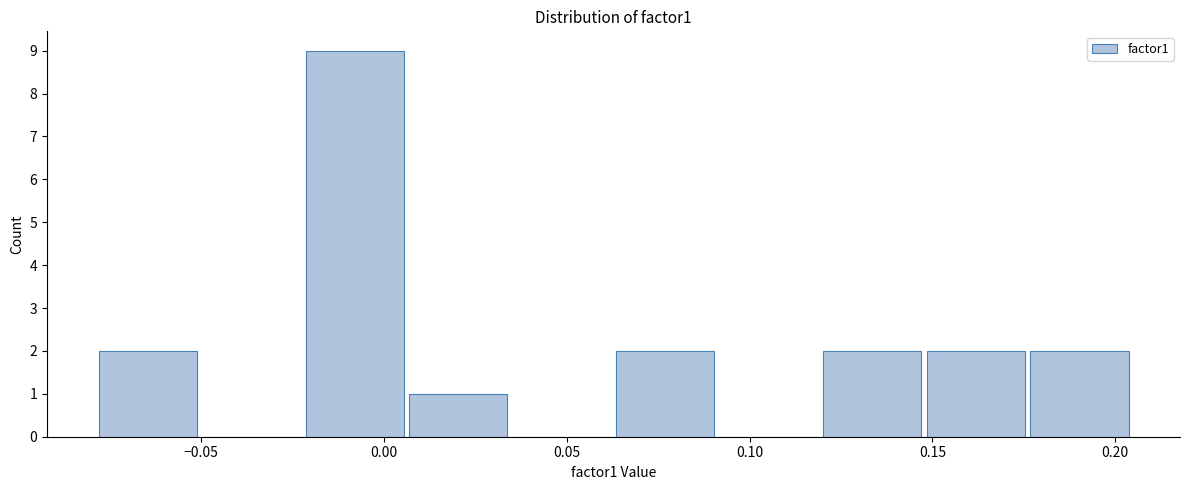

How tall is the bar that spans 0.175 to 0.205 on the x-axis? Neither the bar edges nor the heights are printed on the chart, so give them approximately, as read against the axes.

2